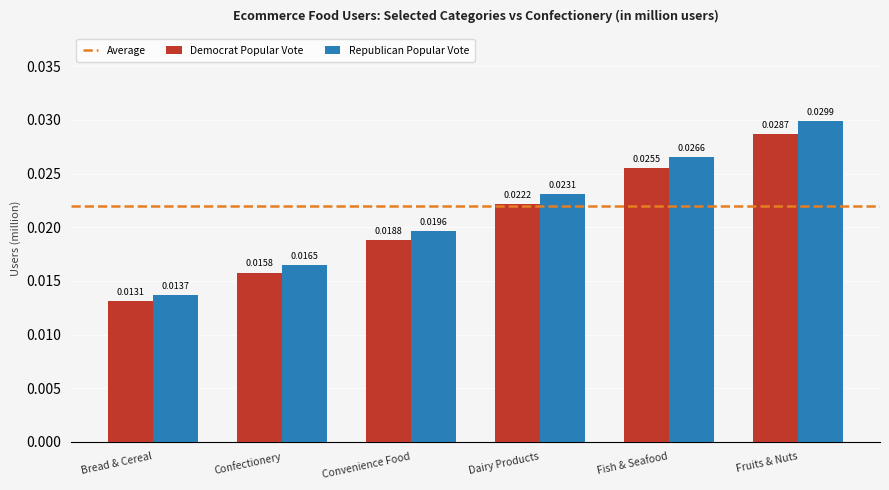

At Bread & Cereal, list the series in order from largest to smallest.

Republican Popular Vote, Democrat Popular Vote